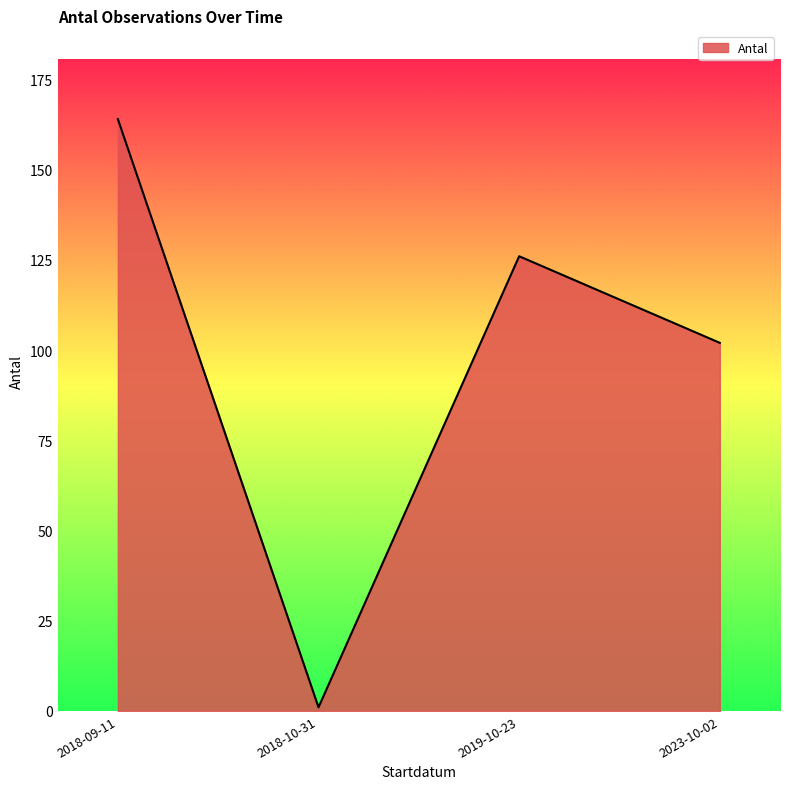

What is the minimum value shown in the chart?

1